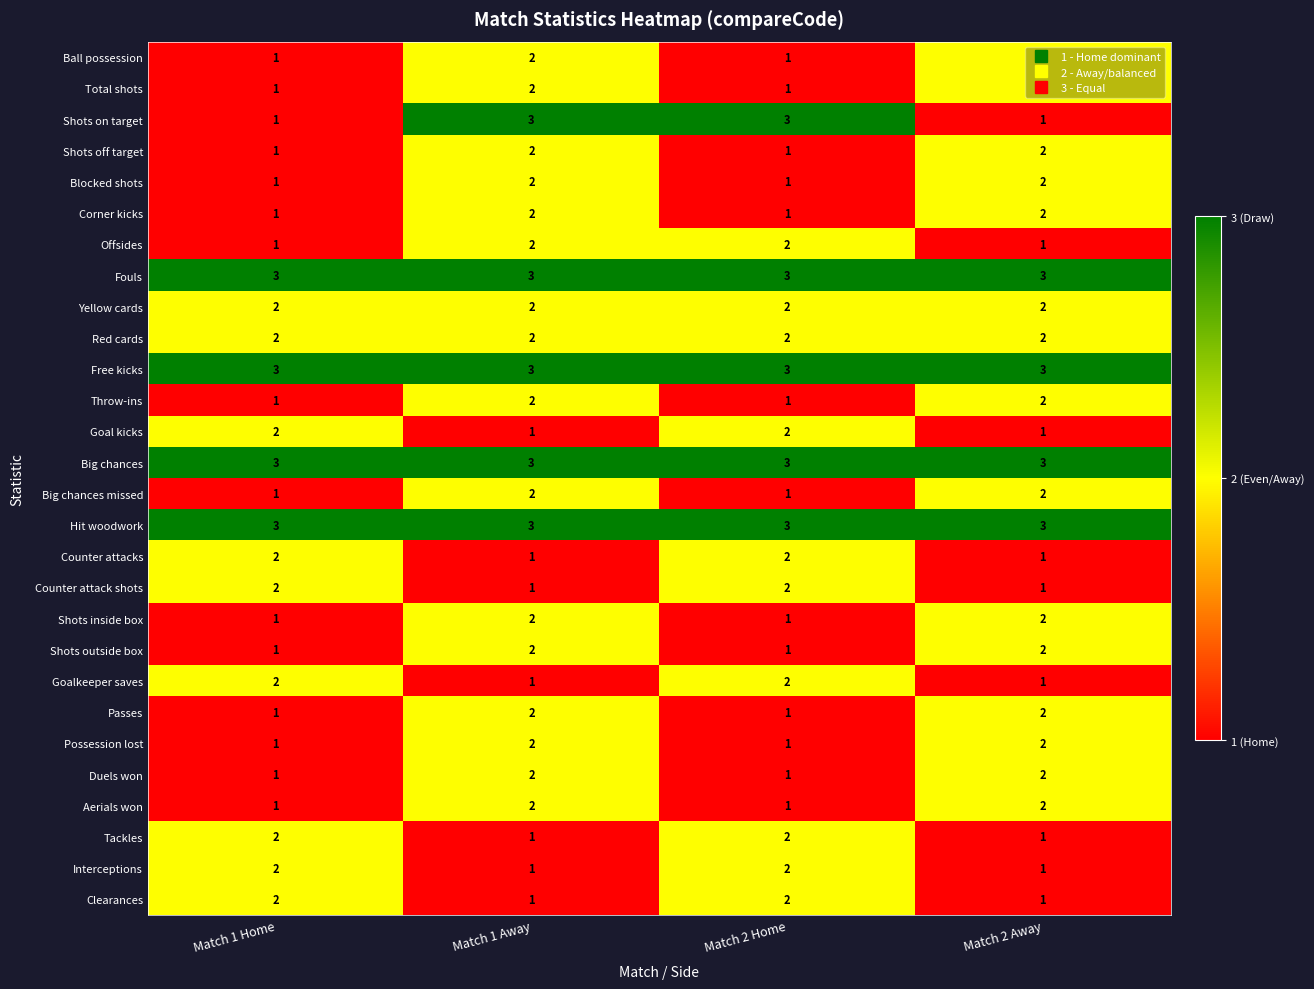

Is it true that Throw-ins equals 1 at Match 2 Home?

True